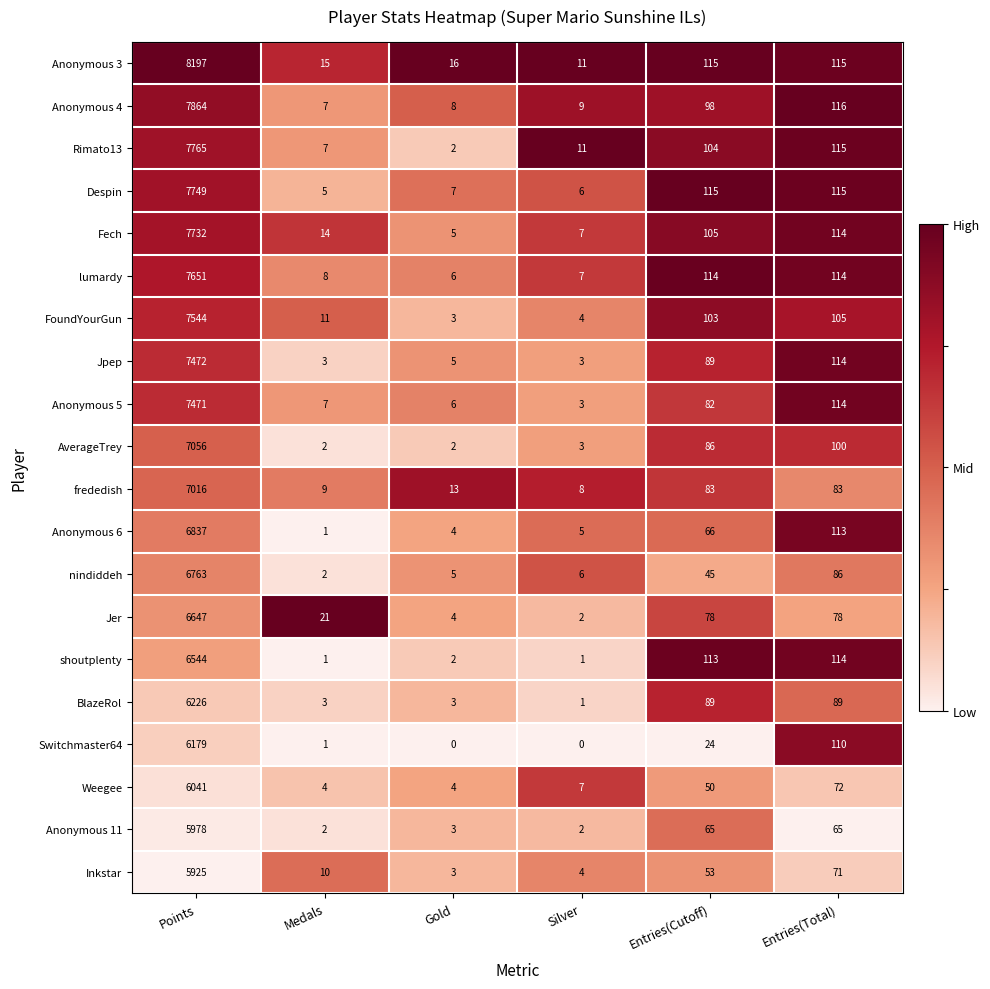

At how many categories does at least one series exceed 0?

6